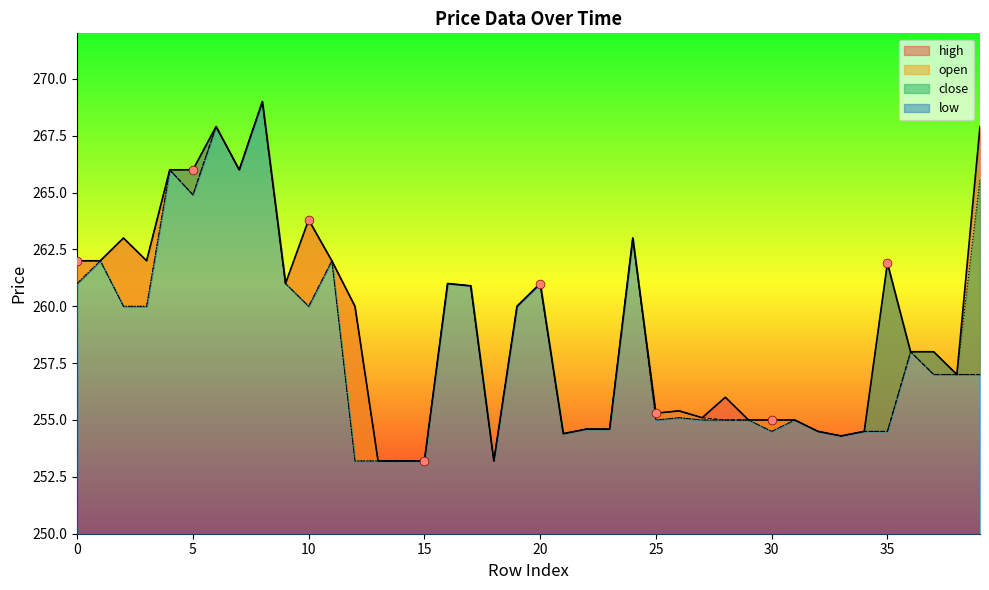

What is the total value across all series at 17?

1043.6